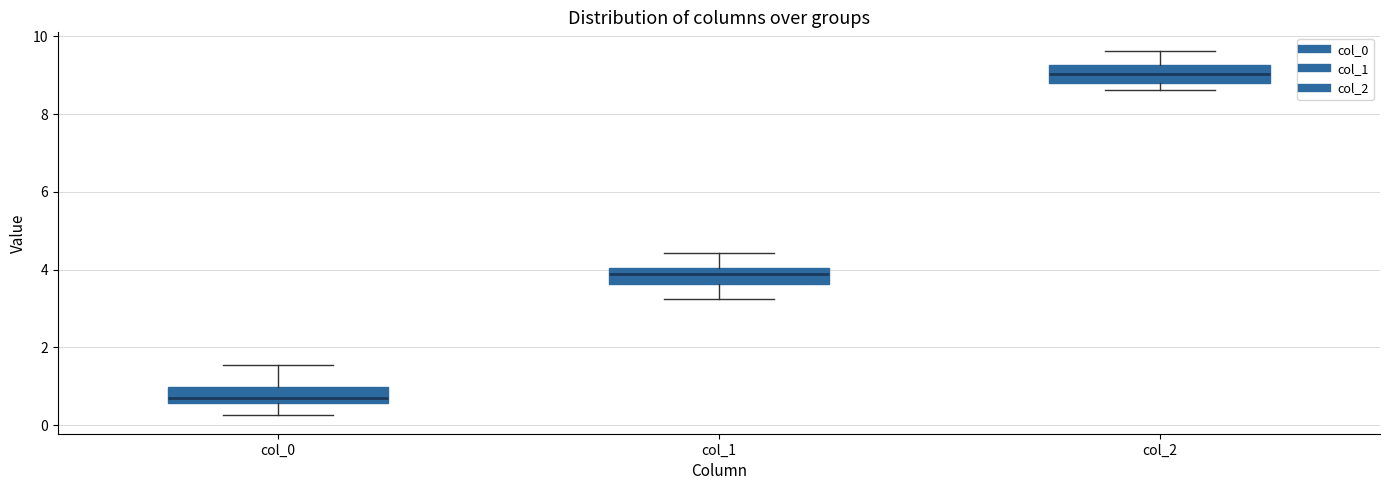

Reading left to right, transcribe this box plot: for each box, give where its median line is, the range the box spans, and where its two whiskers end, as read against the y-axis. The values are not printed on the chart, so give them approximately, as read against the axis.

col_0: median 0.8, box 0.6 to 1.0, whiskers 0.2 to 1.6
col_1: median 3.8, box 3.6 to 4.0, whiskers 3.2 to 4.4
col_2: median 9.0, box 8.8 to 9.2, whiskers 8.6 to 9.6